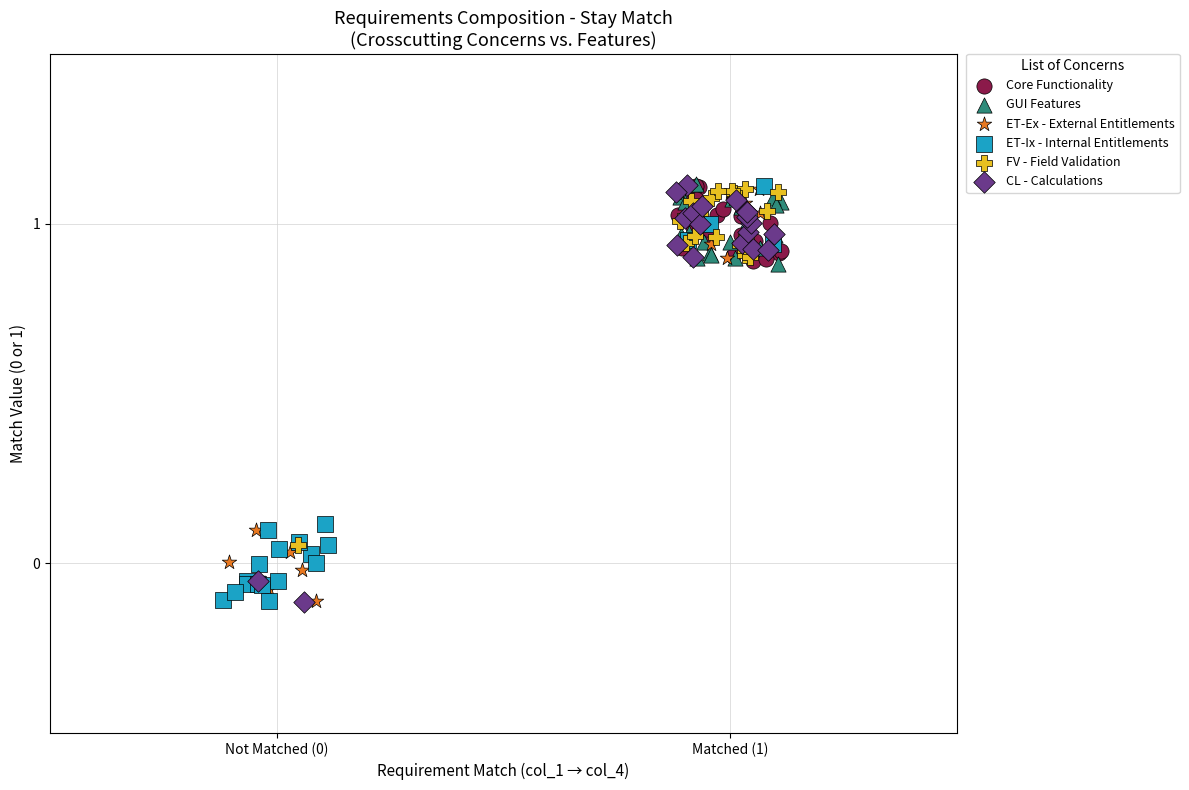

What are all the series names shown in the legend?

Core Functionality, GUI Features, ET-Ex - External Entitlements, ET-Ix - Internal Entitlements, FV - Field Validation, CL - Calculations